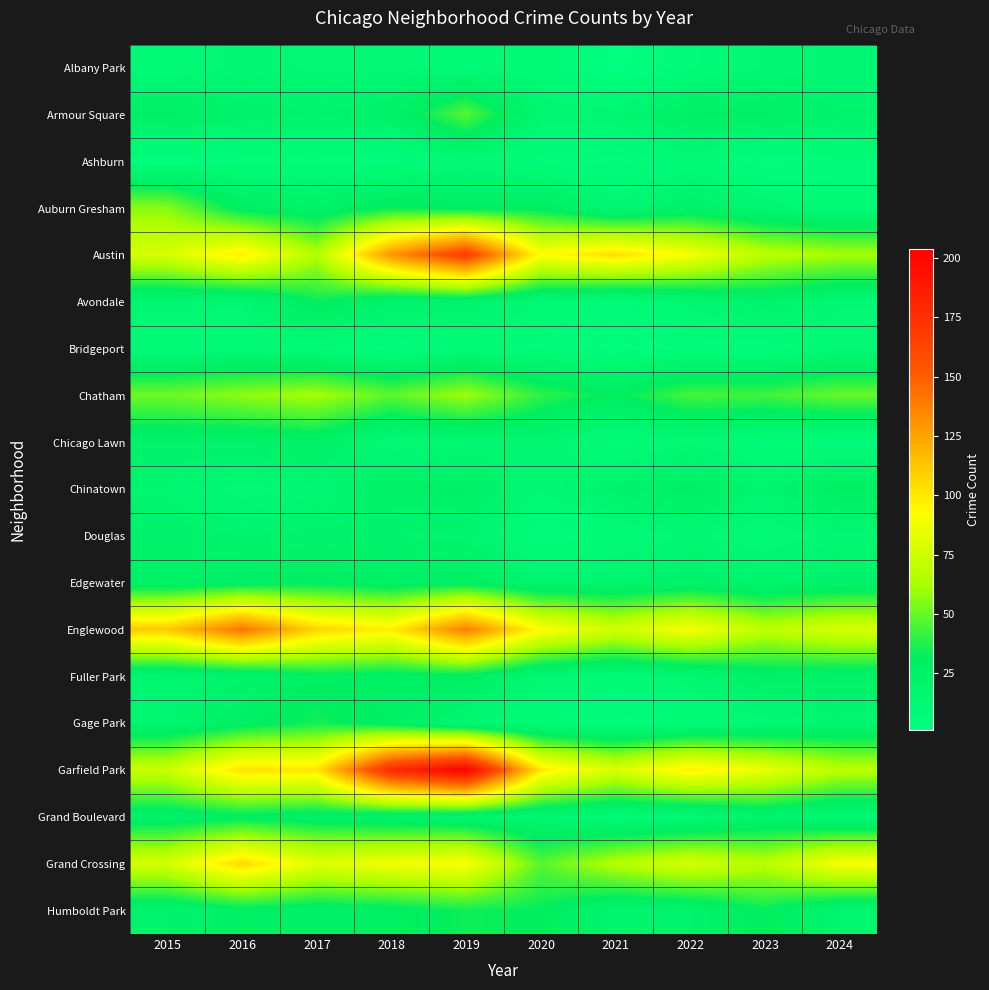

What is the smallest value displayed?

1